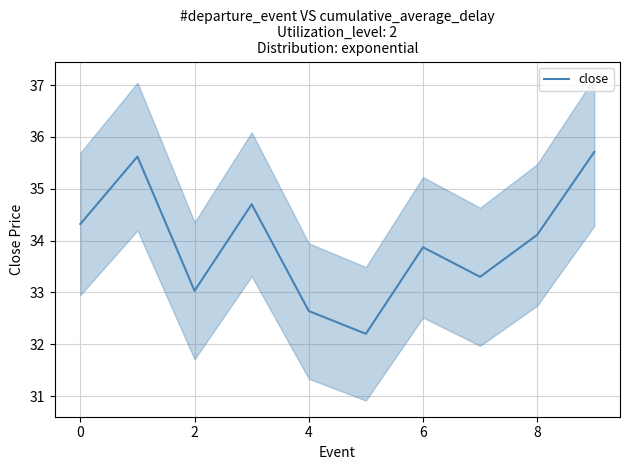

The close series shows 33.0 at 2. True or false?

True